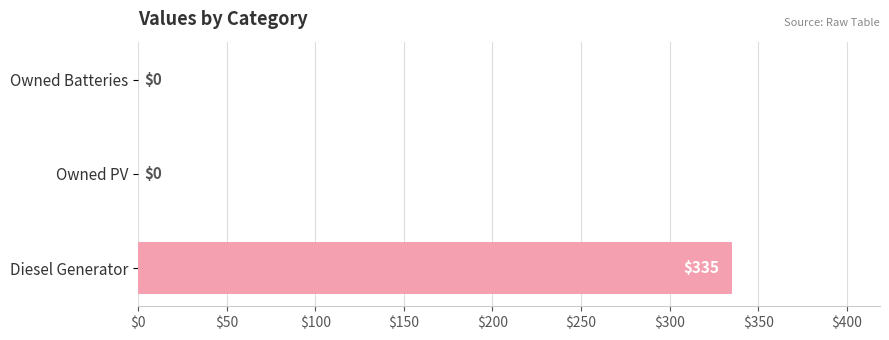

What is the sum of the values at Owned Batteries and Diesel Generator?

335